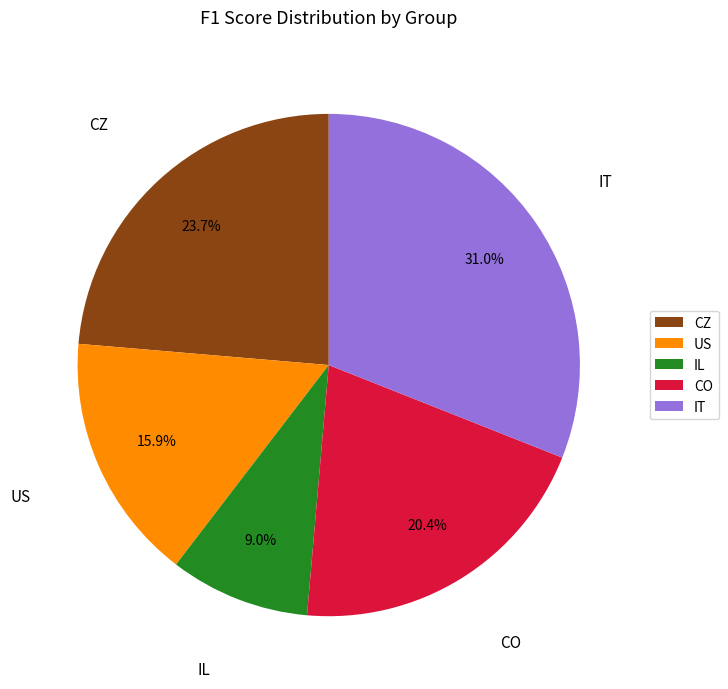

Count the number of slices in the pie.

5